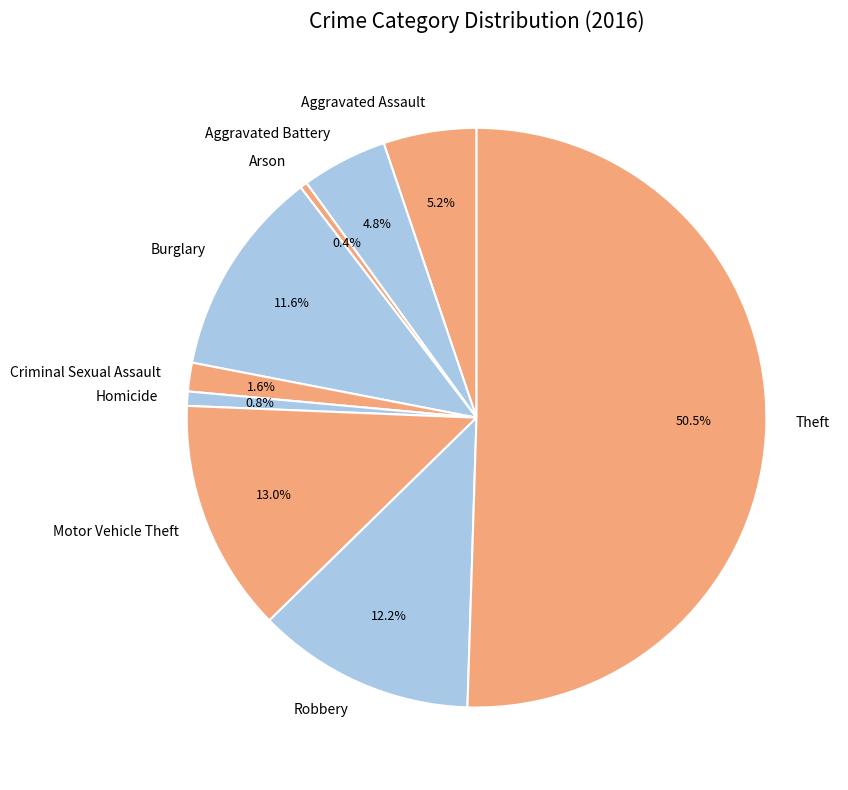

Which category accounts for the majority?

Theft